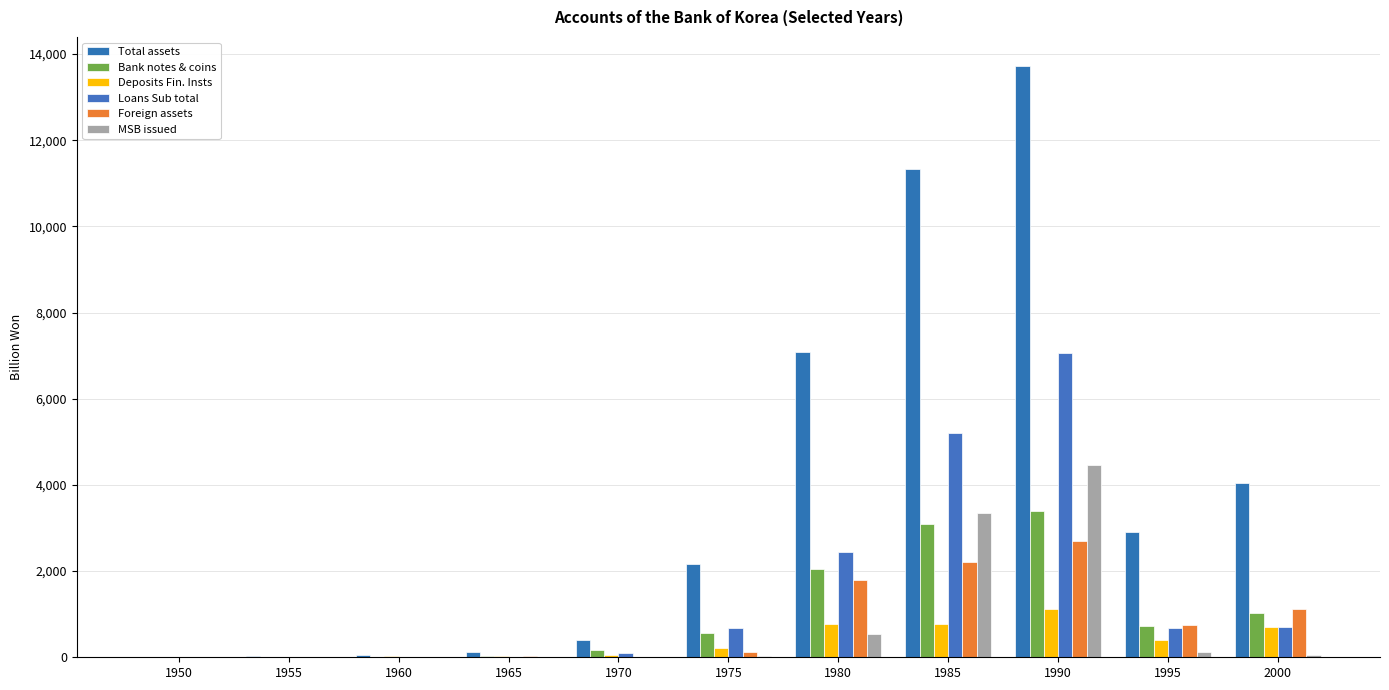

At which label does Total assets first exceed 2173?

1975